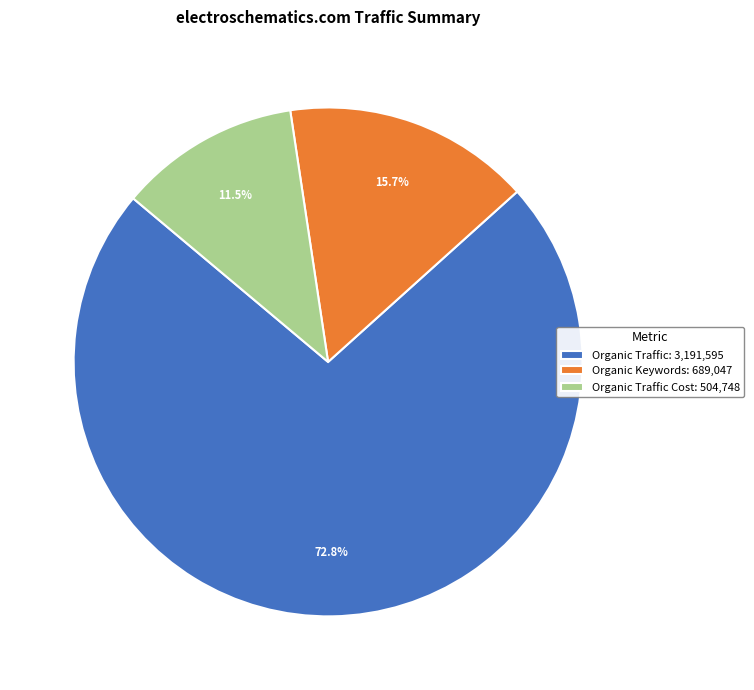

Combined, do Organic Traffic: 3,191,595 and Organic Keywords: 689,047 account for over 50%?

Yes